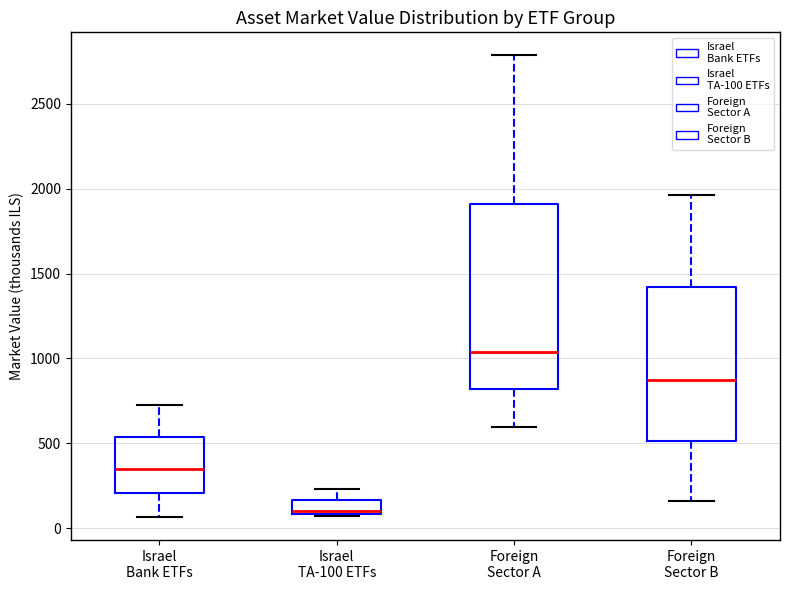

Reading left to right, read every box against the y-axis: the position of its median line, the range the box covers, and the ends of its whiskers. The values are not printed on the chart, so give them approximately, as read against the axis.

Israel Bank ETFs: median 350, box 200 to 550, whiskers 50 to 700
Israel TA-100 ETFs: median 100, box 100 to 150, whiskers 50 to 250
Foreign Sector A: median 1050, box 800 to 1900, whiskers 600 to 2800
Foreign Sector B: median 850, box 500 to 1400, whiskers 150 to 1950